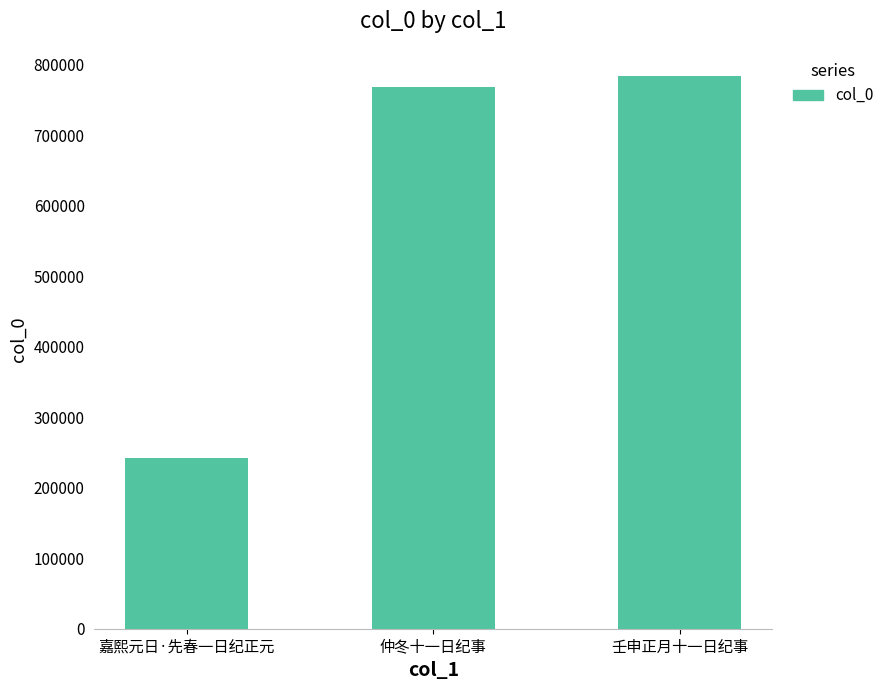

What is the value of the 2nd bar from the left?

767483